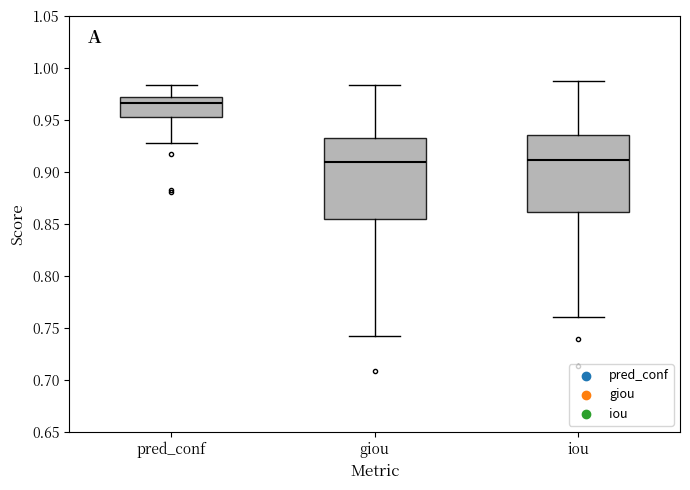

Where is the lower edge of the box for pred_conf on the y-axis? The values are not printed on the chart, so give them approximately, as read against the axis.

0.955